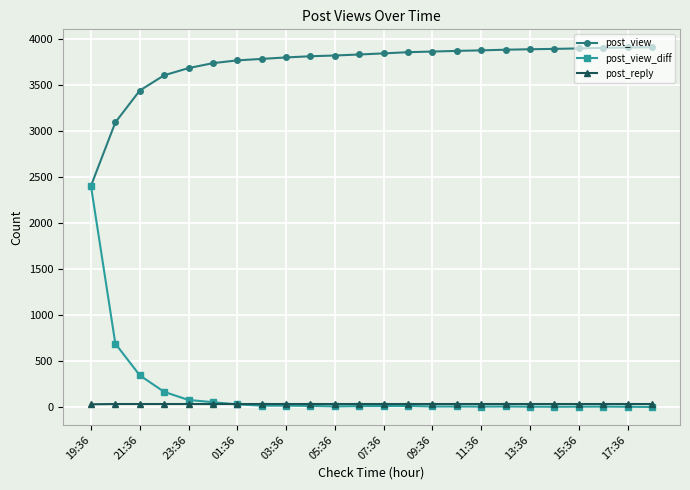

Which series has the widest spread of values?

post_view_diff